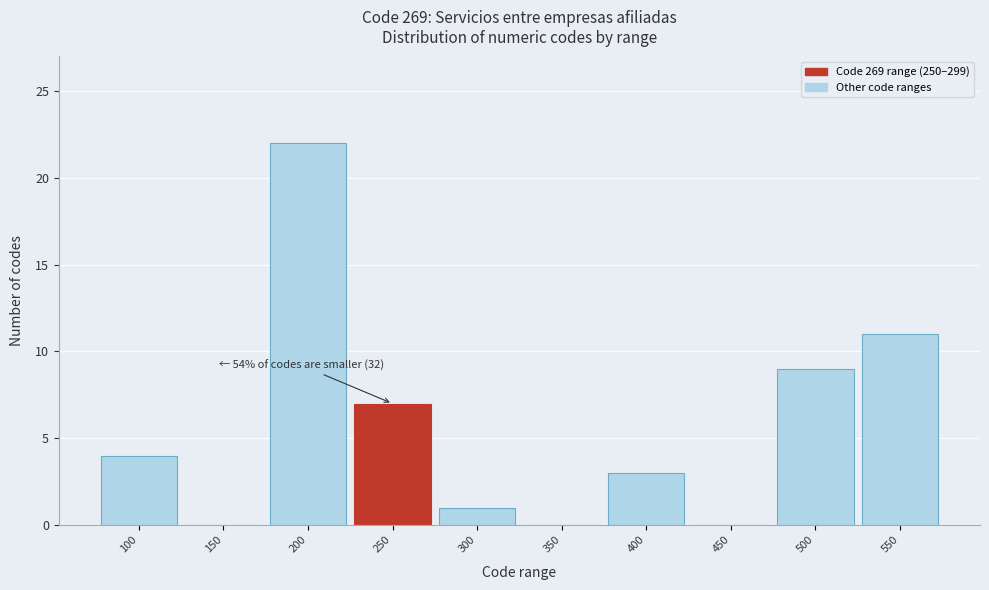

Reading right to left, extract all data points from this chart.

550=11	500=9	450=0	400=3	350=0	300=1	250=7	200=22	150=0	100=4